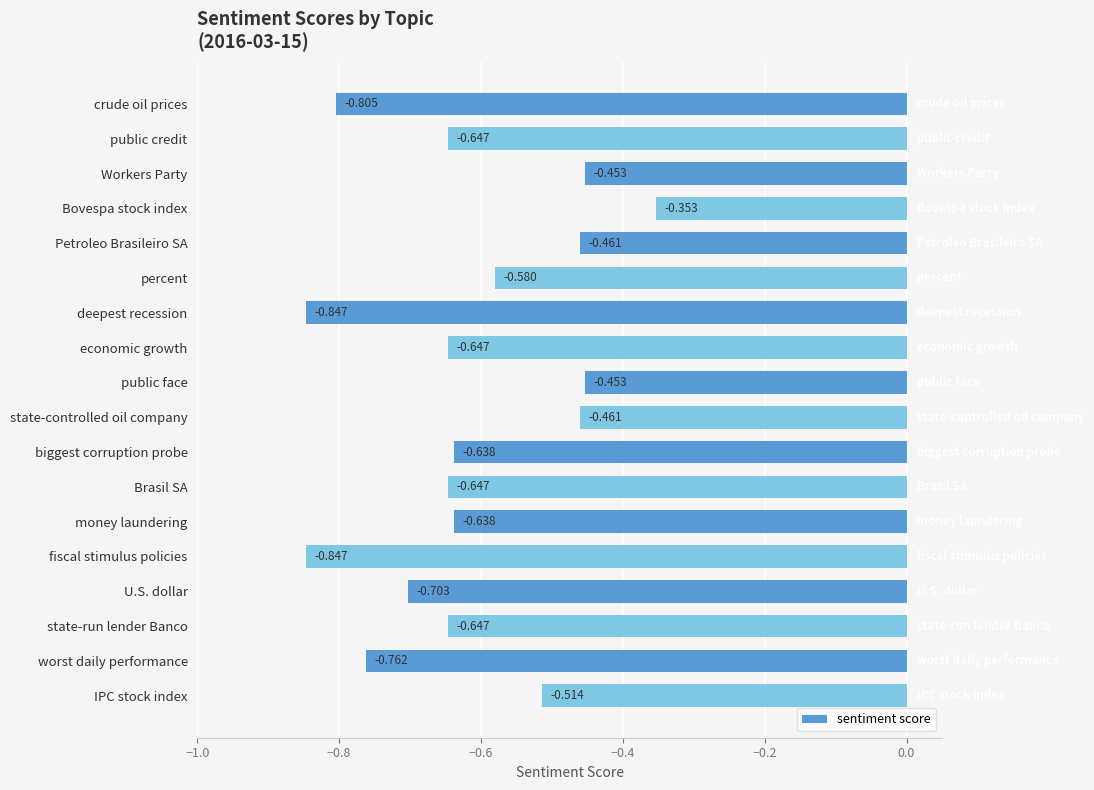

Which category has the highest value across all series?

Bovespa stock index